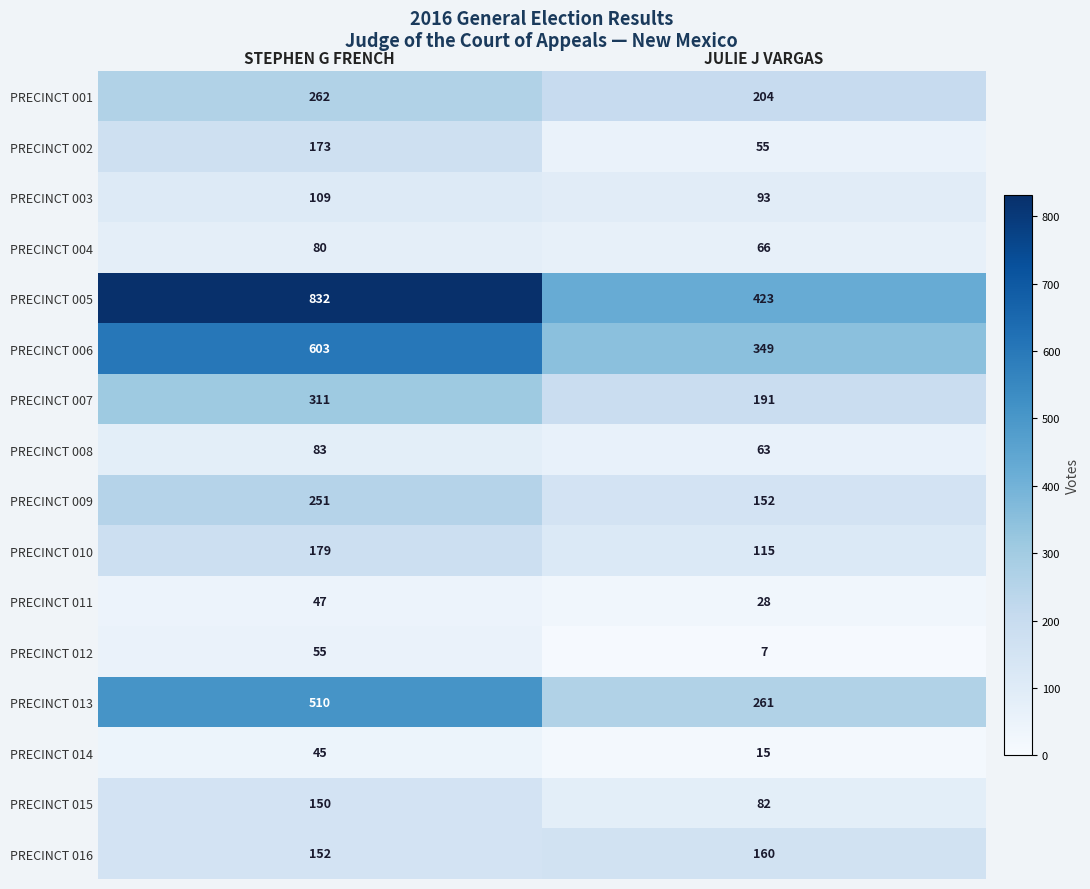

True or false: PRECINCT 005 has a value of 634 at JULIE J VARGAS.

False